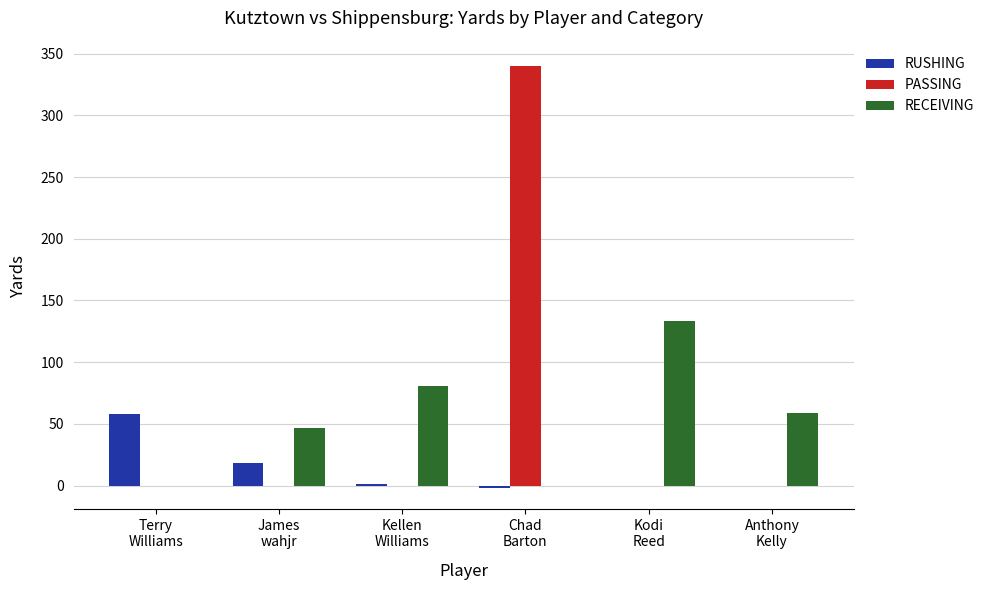

What is the sum of all RUSHING values?

75